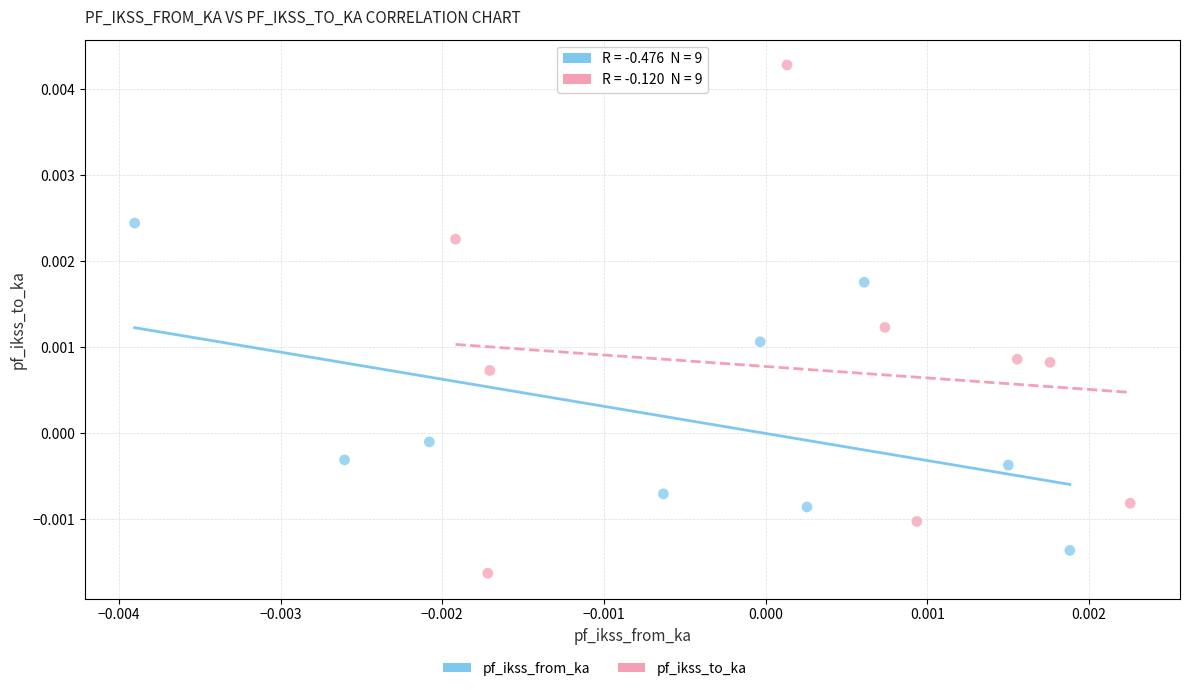

Which series has the largest Y range (max minus min)?

pf_ikss_to_ka